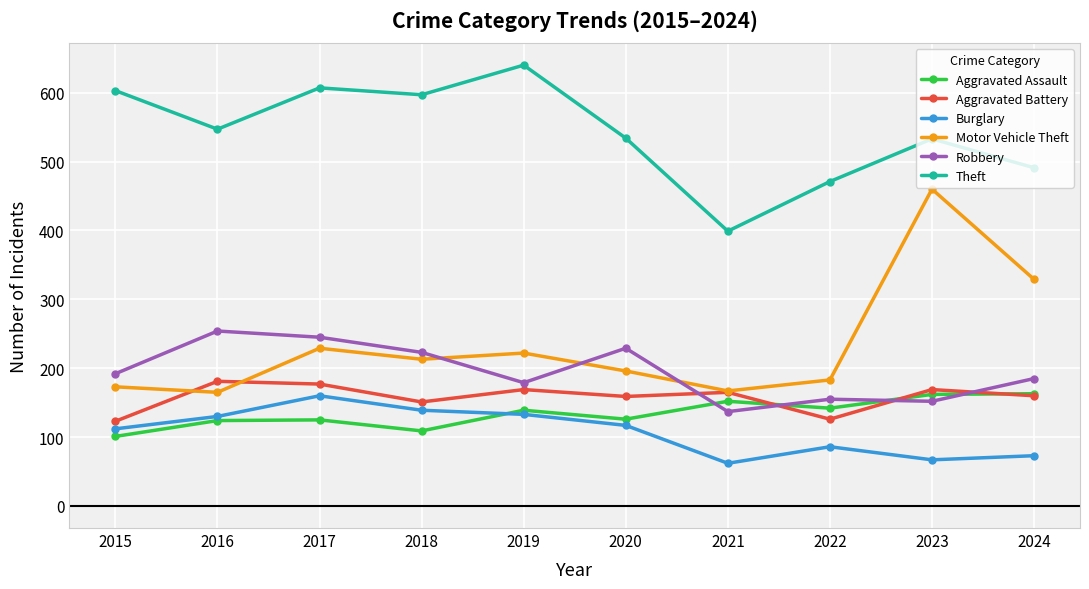

What is the difference between the maximum and minimum values in the Aggravated Assault series?

62